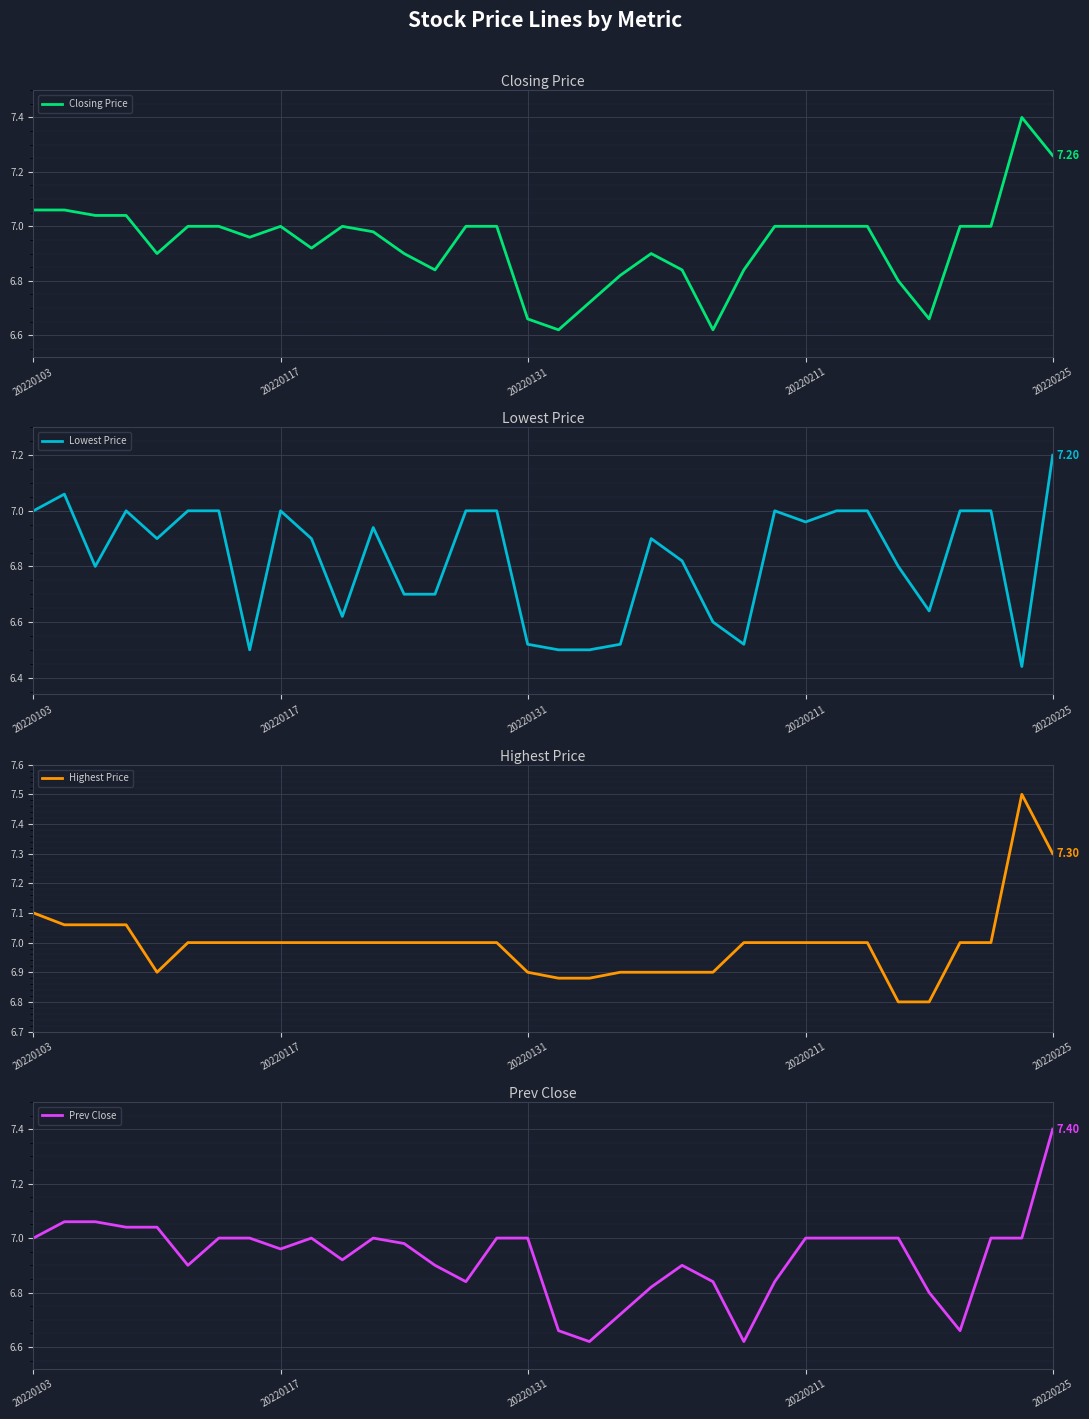

What is the lowest value of the Lowest Price series?

6.4